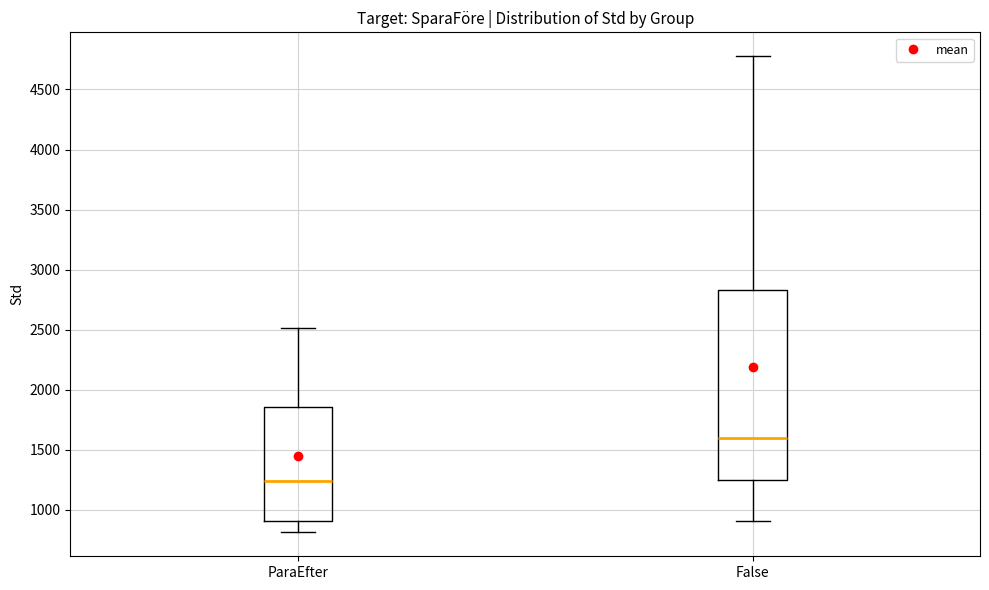

Comparing the boxes themselves (not the whiskers), which one is the tallest?

False